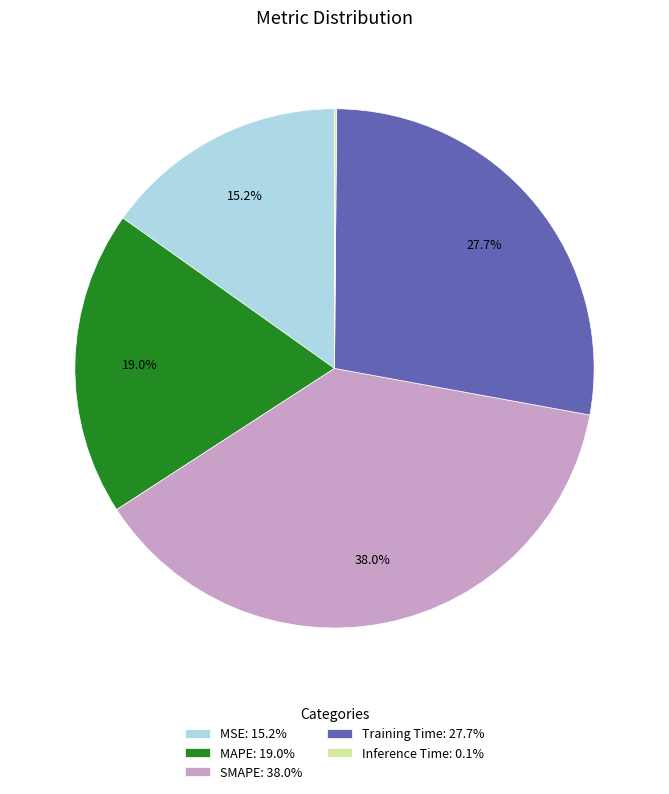

Does Training Time: 27.7% represent more than half of the total?

No